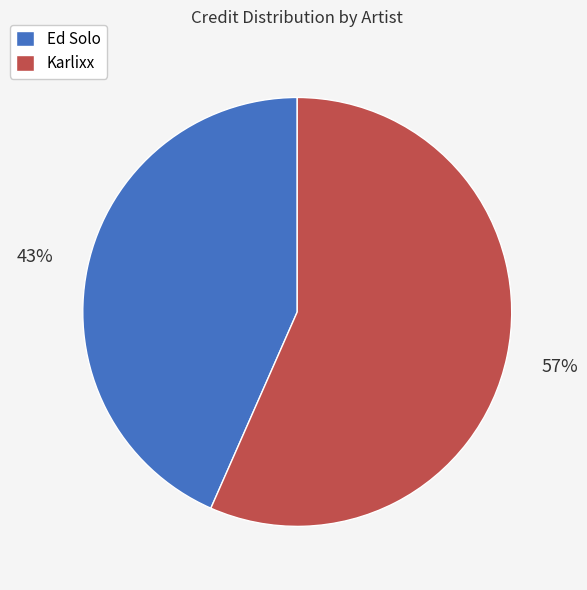

Combined, do Ed Solo and Karlixx account for over 50%?

Yes